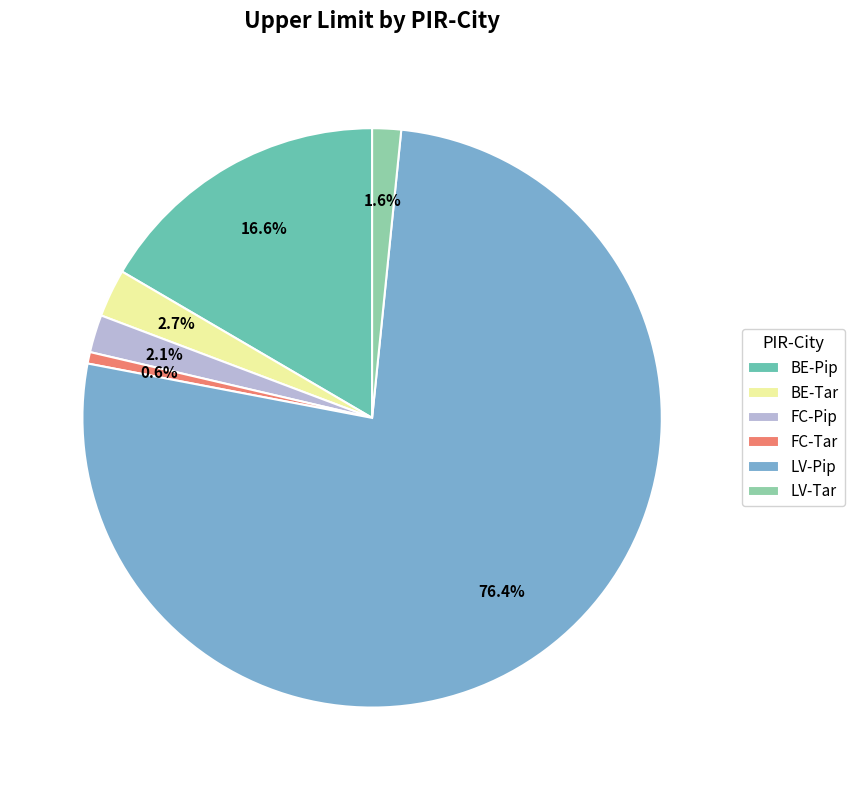

Does LV-Pip represent more than half of the total?

Yes